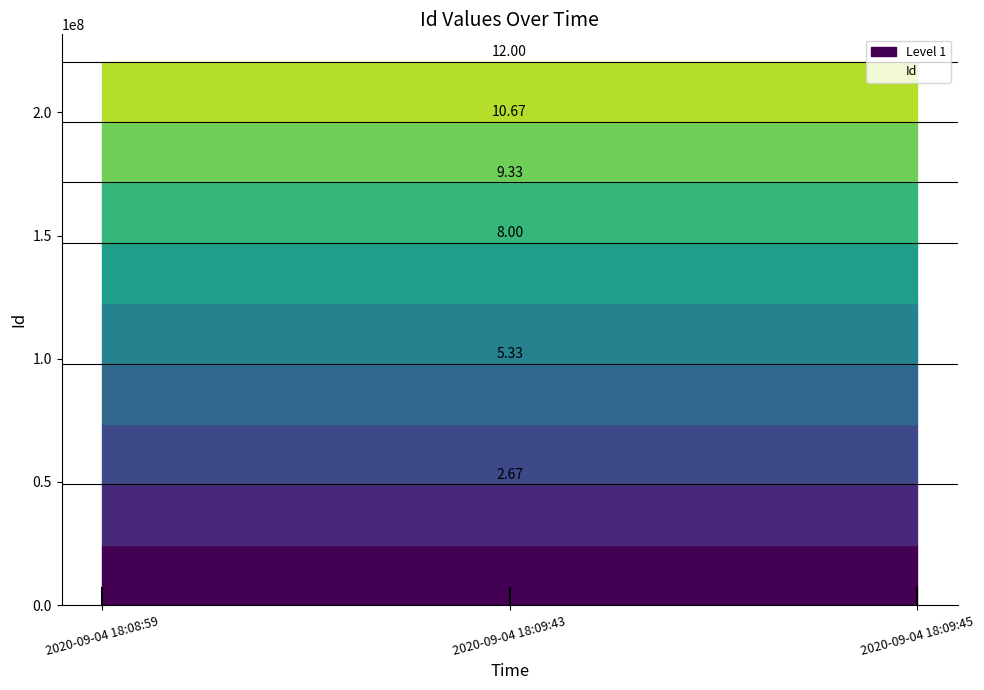

What is the average value?

73545173